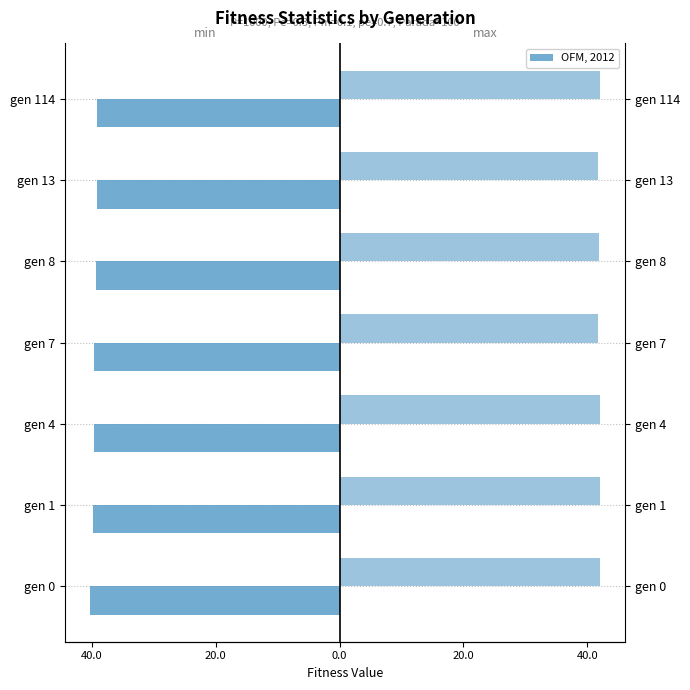

The max series shows 22.0 at gen 8. True or false?

False